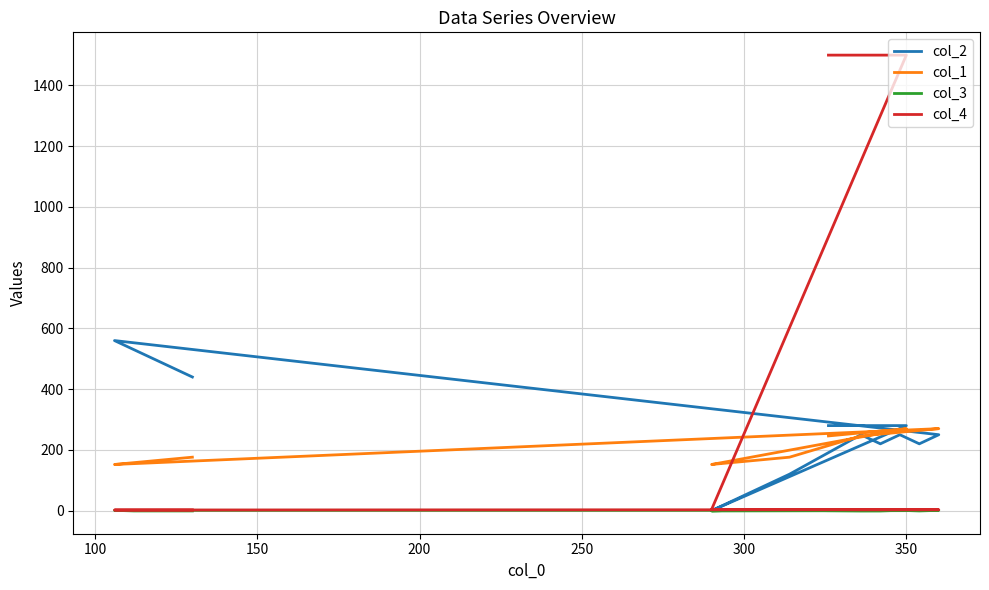

At how many categories does at least one series exceed 852?

5